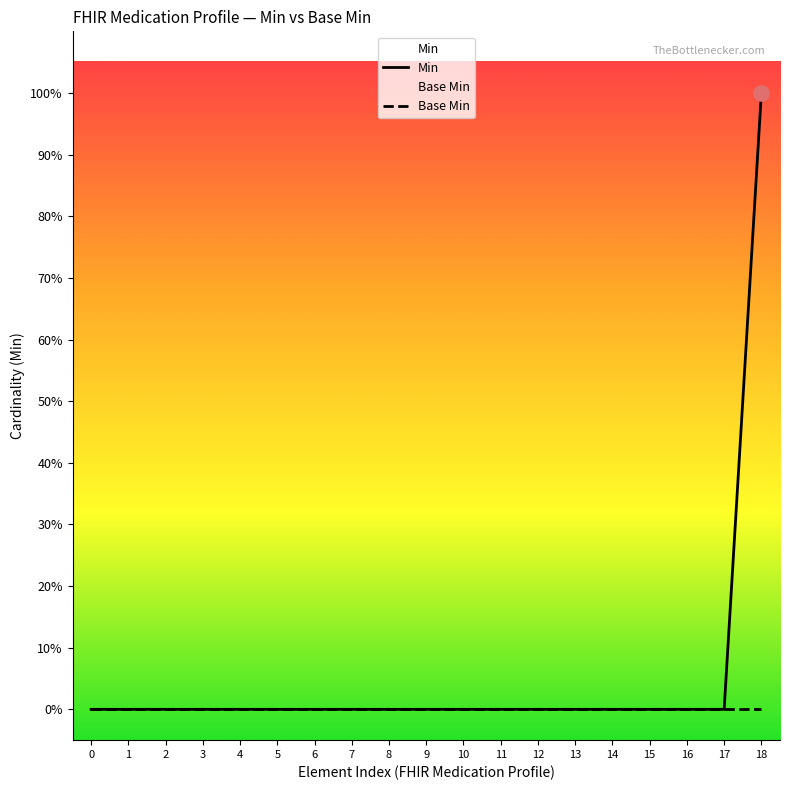

Which series has the largest total across all categories?

Min